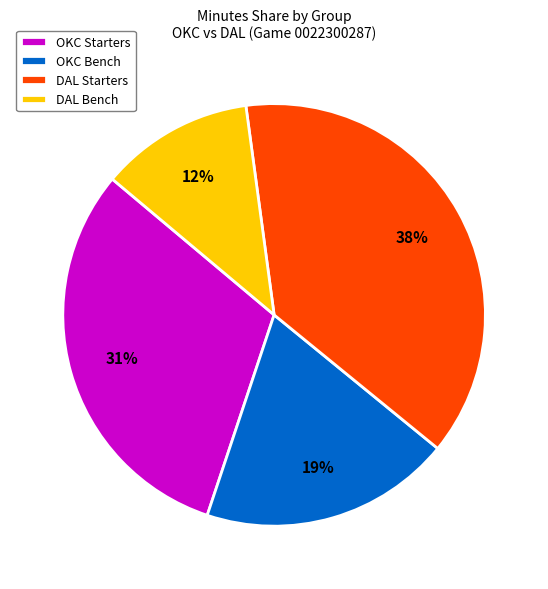

To the nearest percent, what portion does OKC Bench represent?

19%